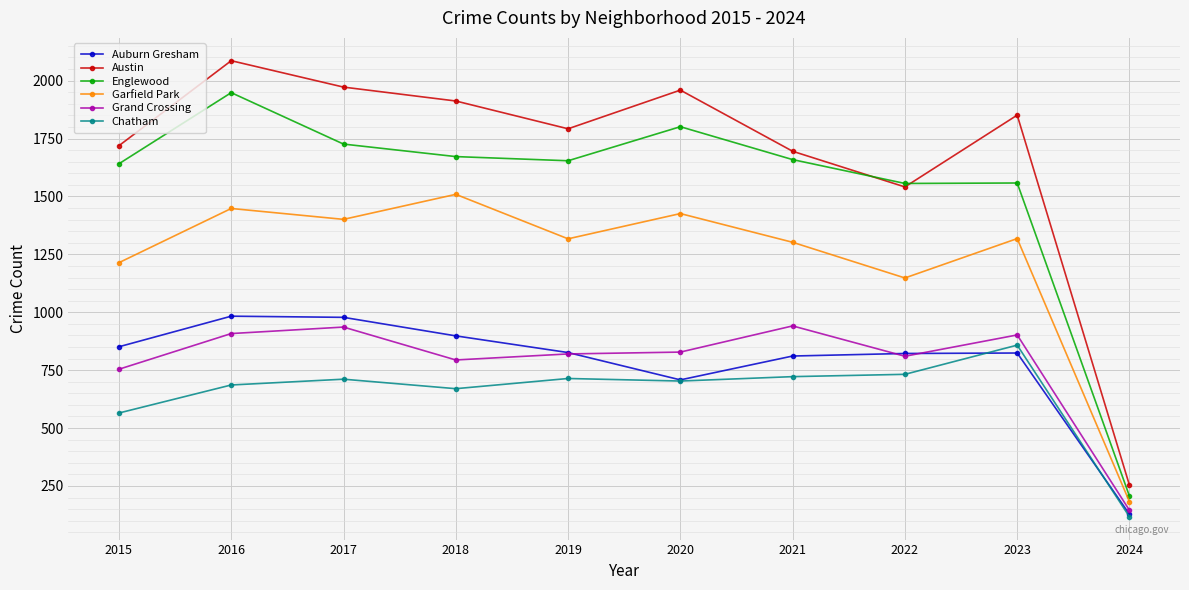

Rank the series at 2021 from lowest to highest value.

Chatham, Auburn Gresham, Grand Crossing, Garfield Park, Englewood, Austin